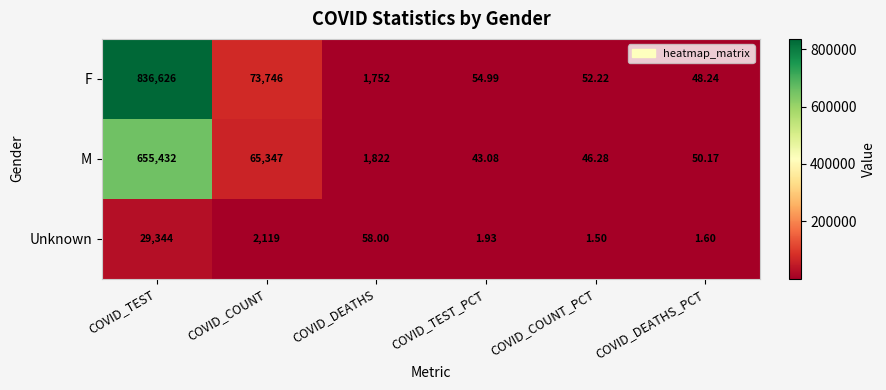

Between COVID_COUNT_PCT and COVID_DEATHS_PCT, which series saw the biggest shift?

F